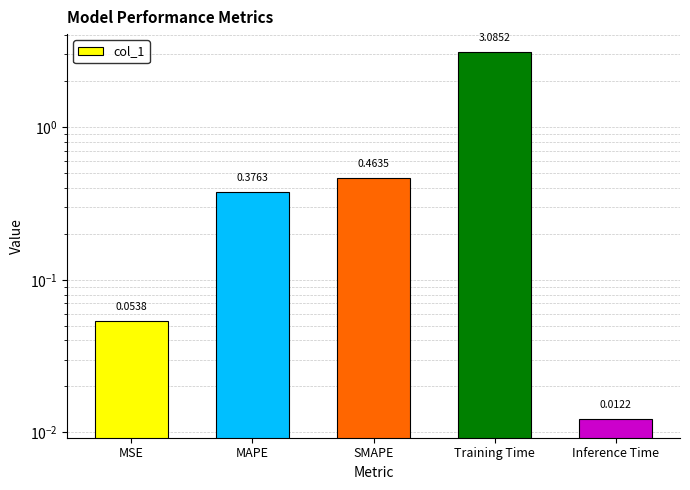

Does the chart contain any negative values?

No